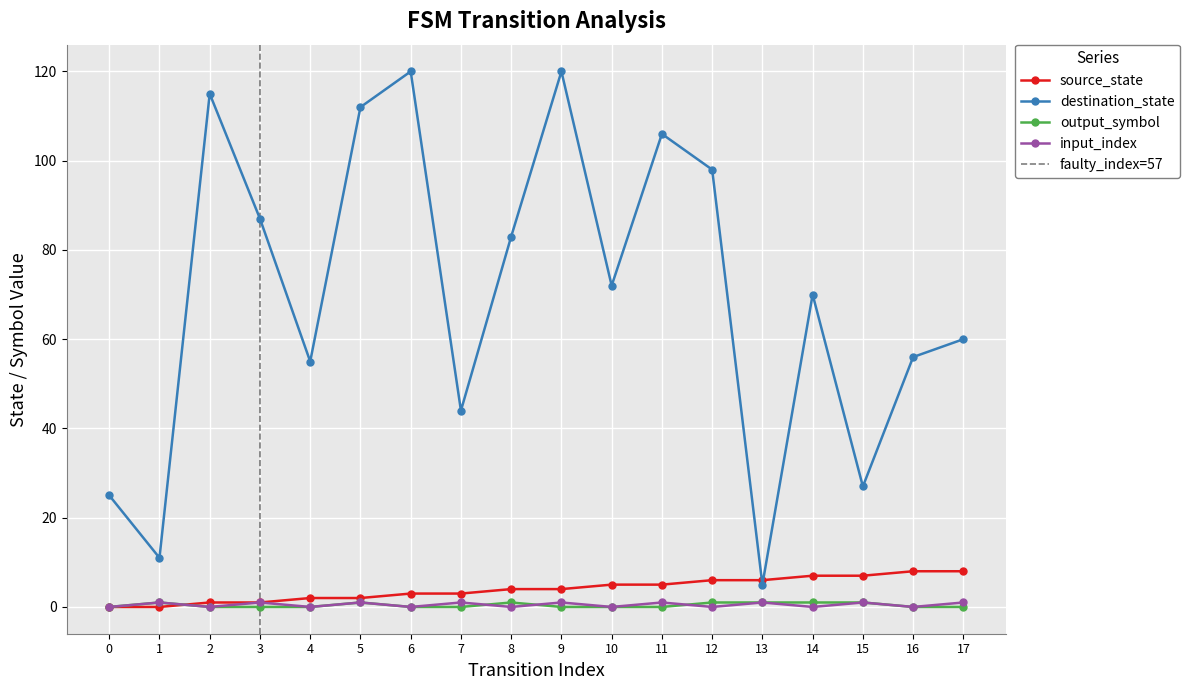

True or false: input_index has a value of 0 at 16.

False